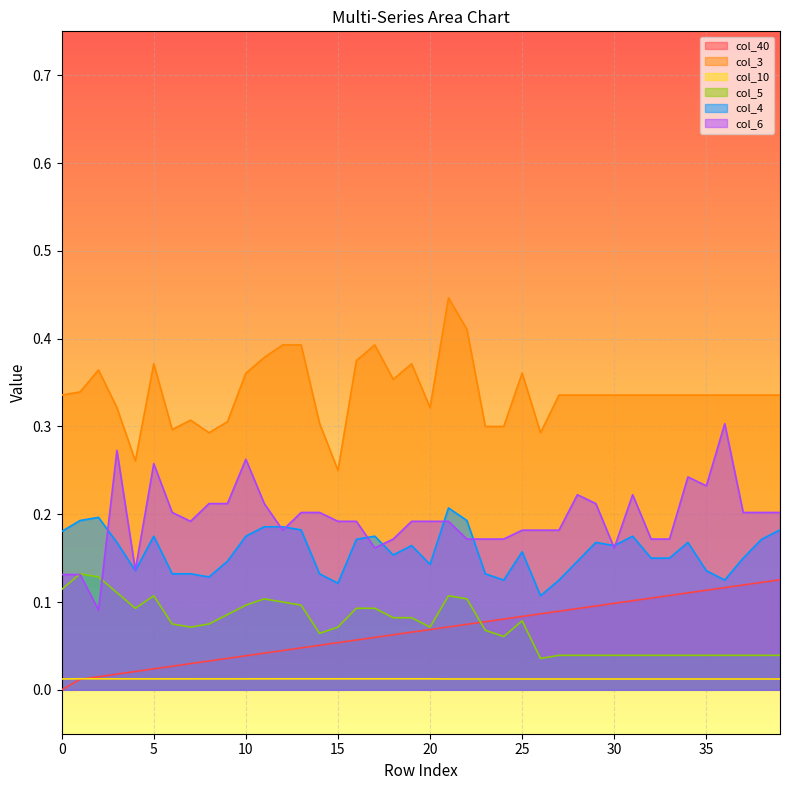

Which series has the largest total across all categories?

col_3